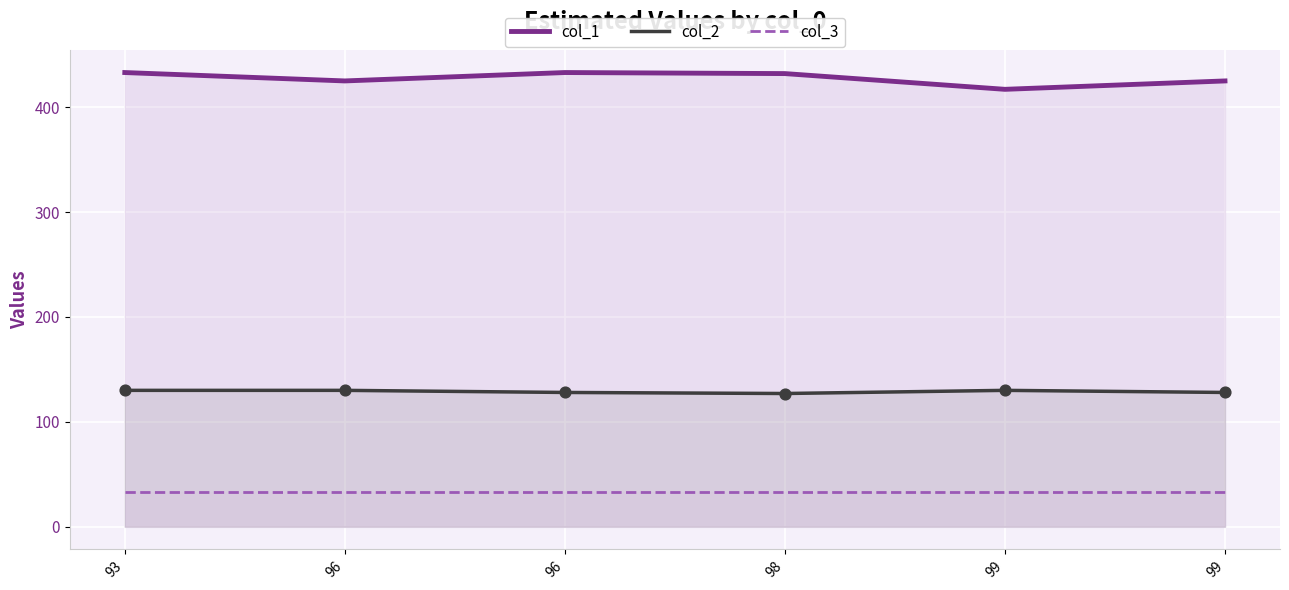

Which series contains the lowest Y value?

col_3